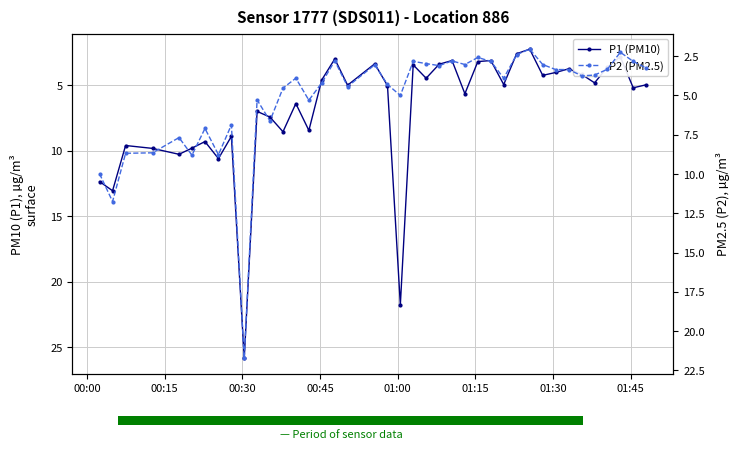

What is the difference between the maximum and minimum values in the P1 (PM10) series?

23.6